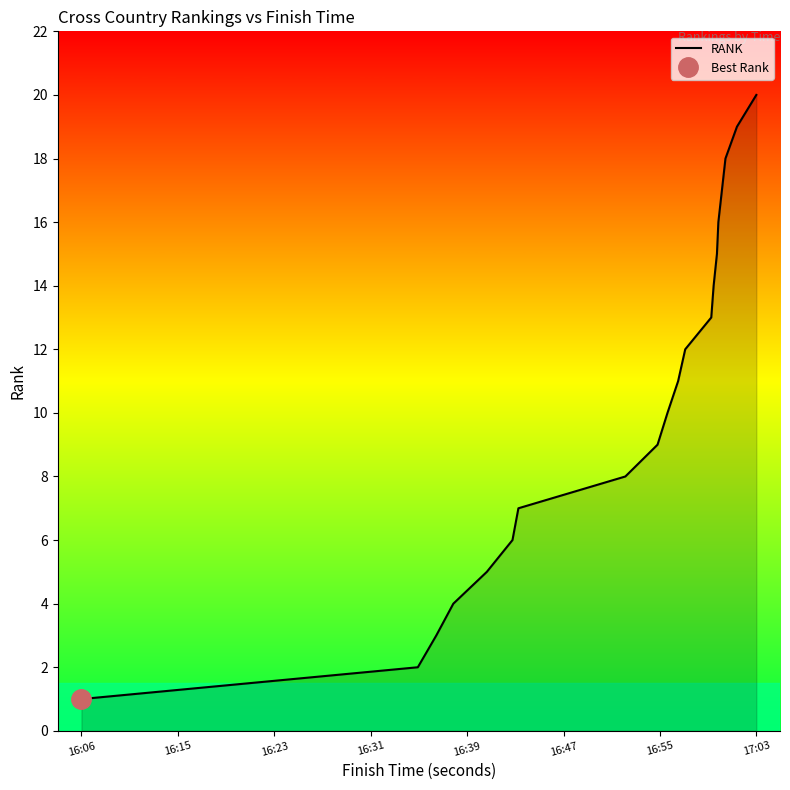

At which label does RANK reach its peak?

17:03